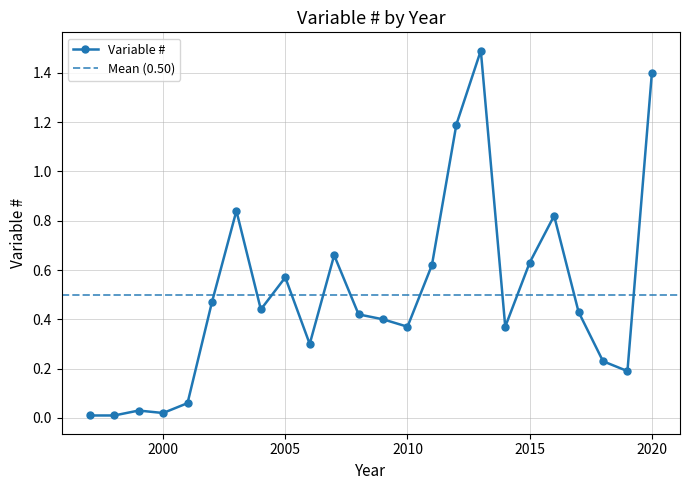

Which label corresponds to the largest value in the chart?

2013